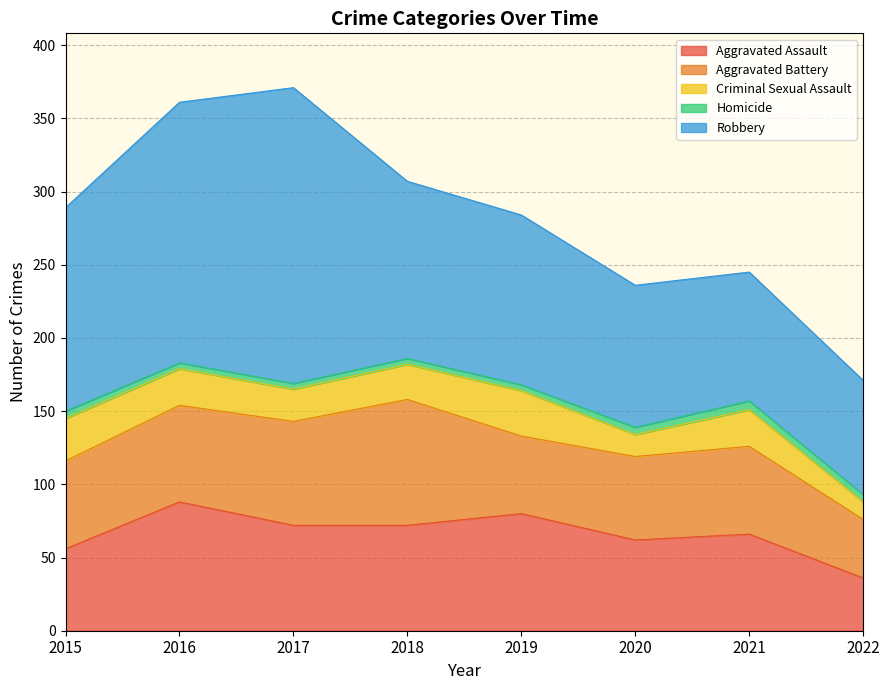

Where is the first local minimum for Aggravated Assault?

2020